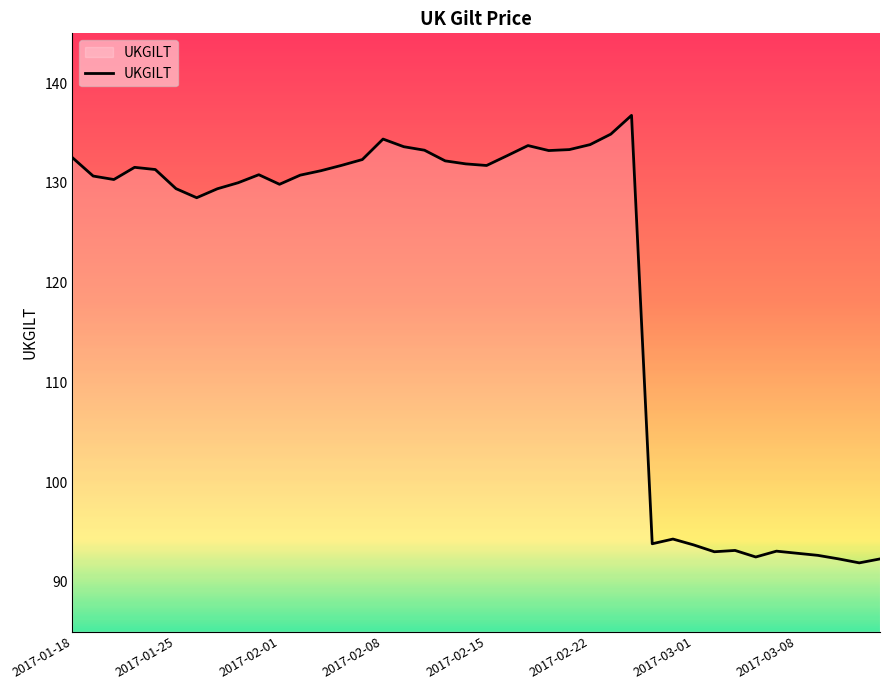

What is the greatest value displayed?

136.8